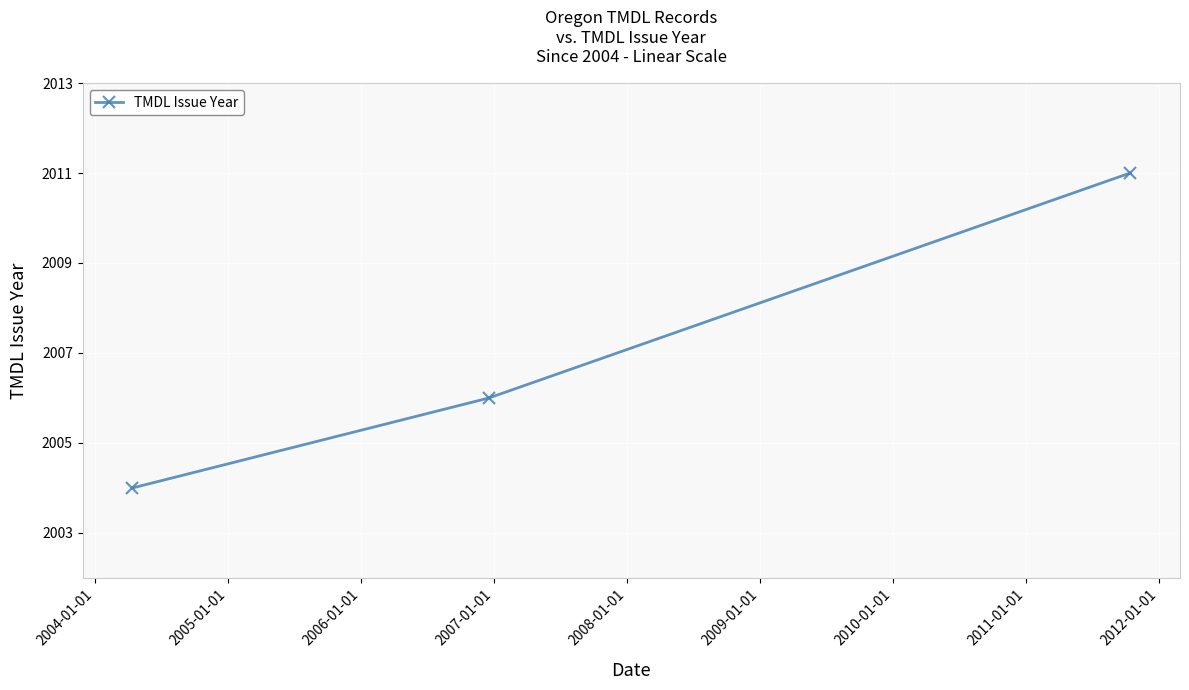

What is the average value?

2007